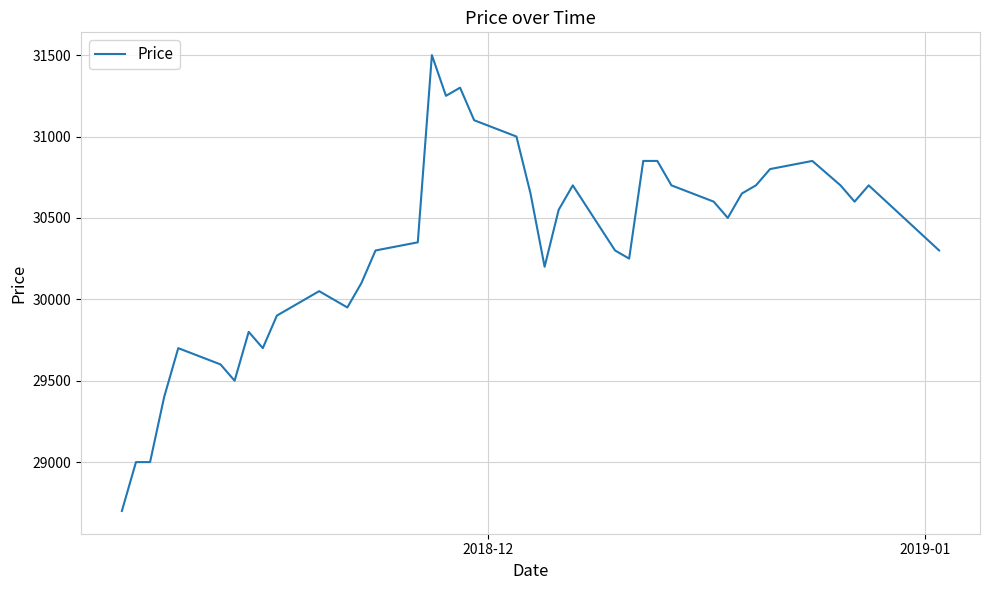

What is the maximum value shown in the chart?

31500